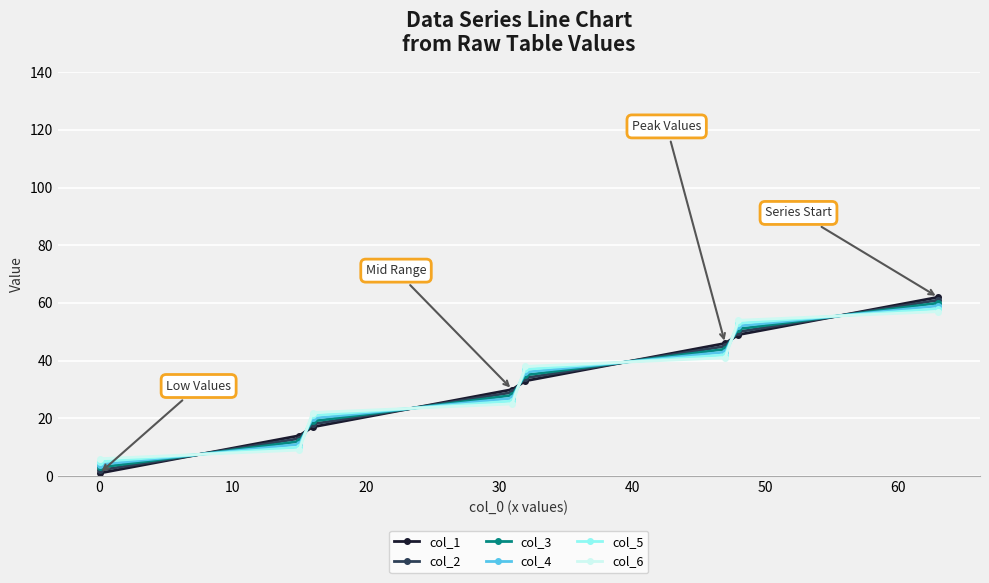

How many categories are shown in the chart?

8